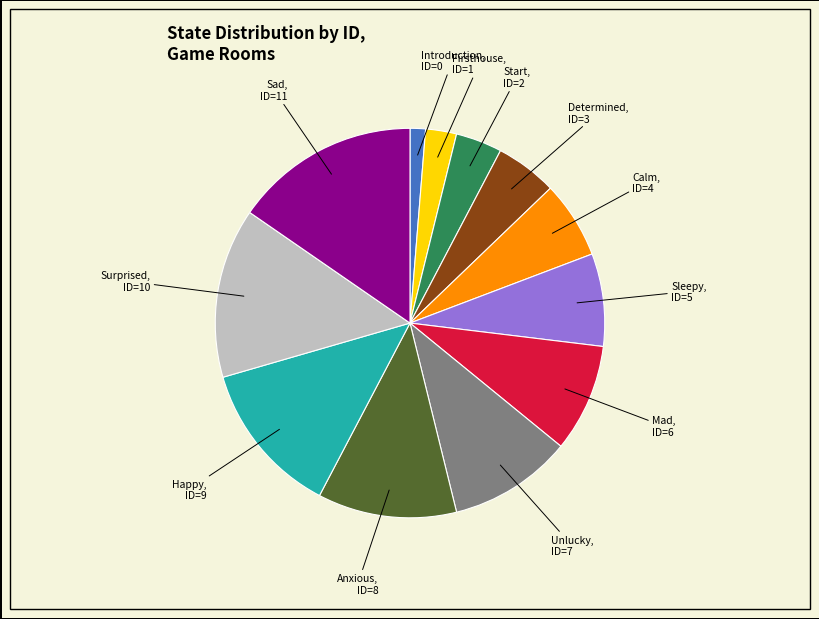

Is it true that Anxious is 12% of the pie?

True